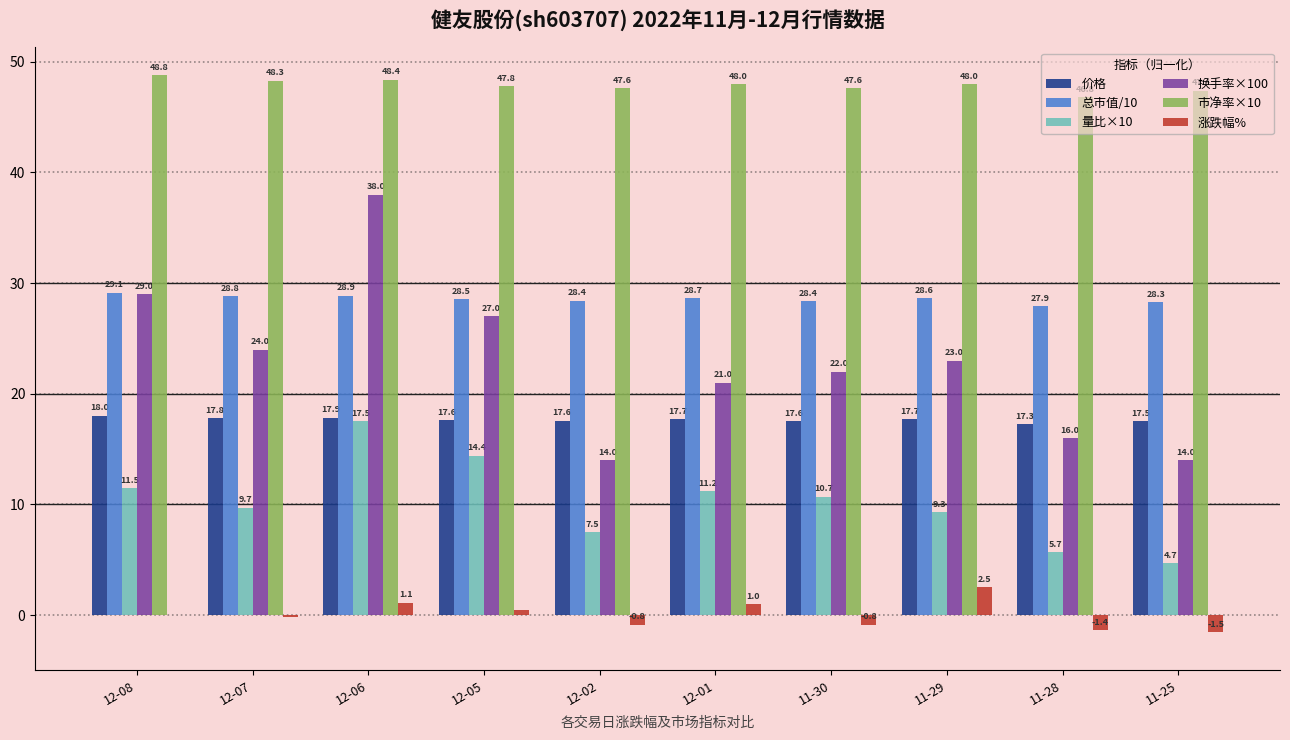

What is the total value across all series at 12-01?

127.5